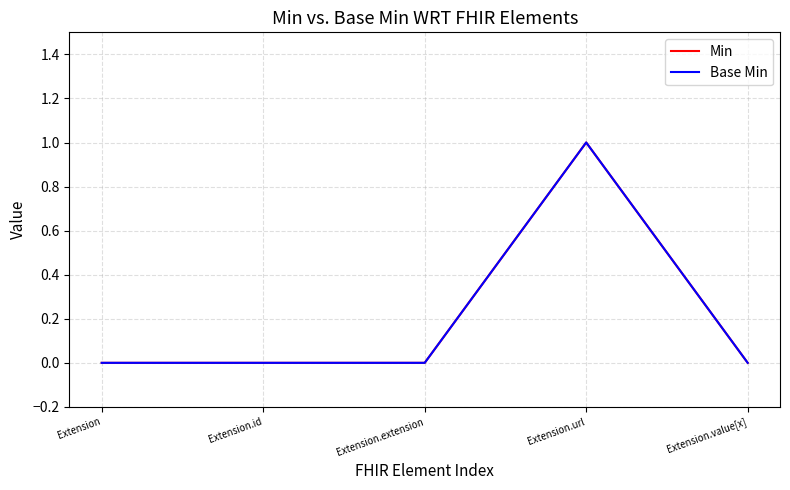

What is the label of the 4th point from the left?

Extension.url